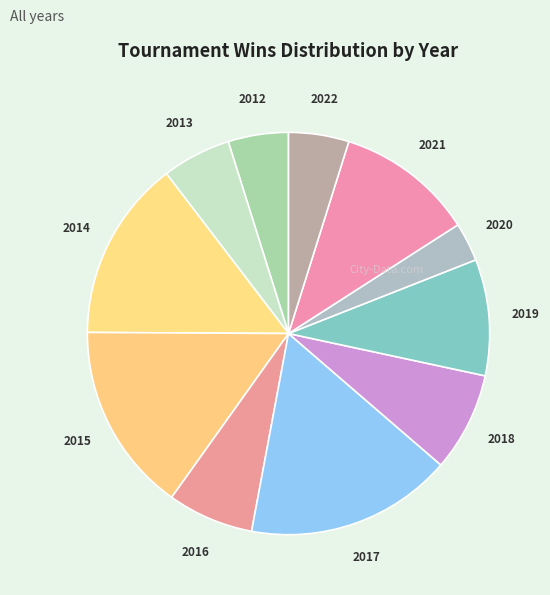

Combined, do 2012 and 2018 account for over 50%?

No